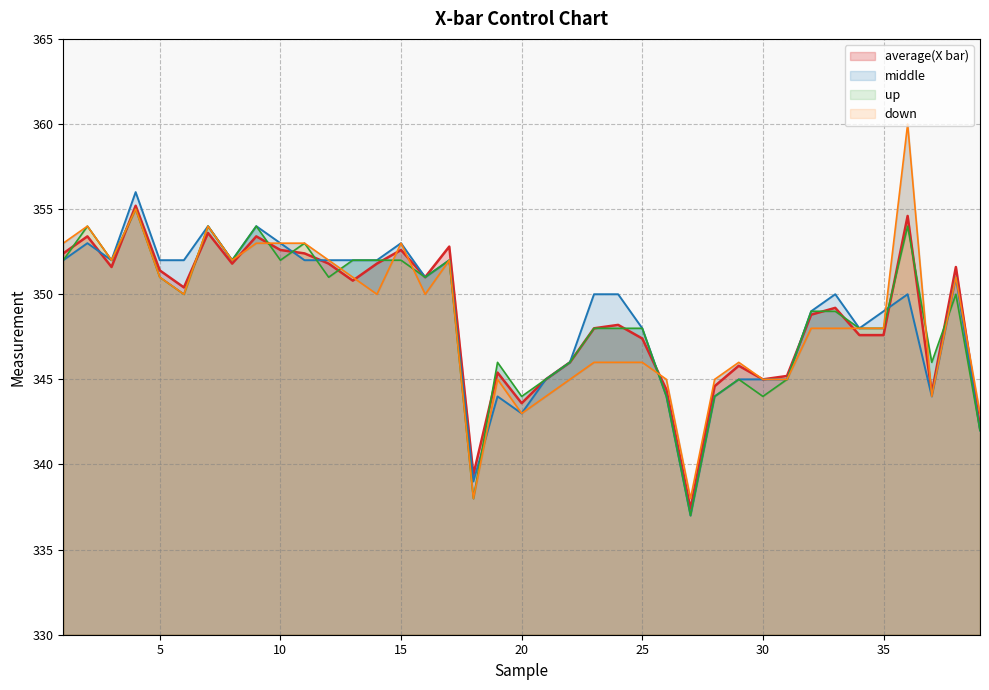

The value of middle at 27 is 445.8. True or false?

False